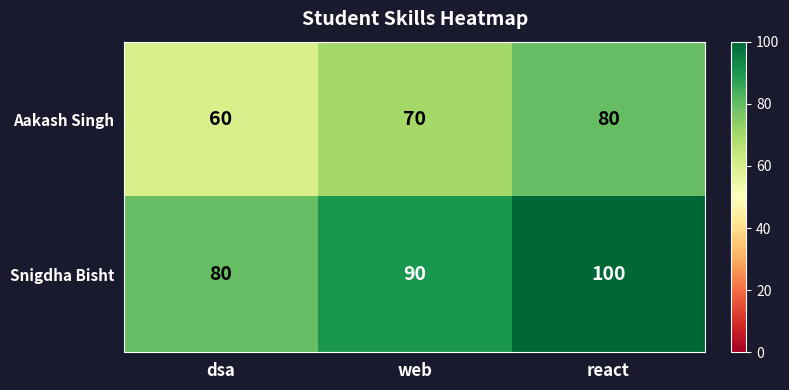

What is the maximum value shown in the chart?

100